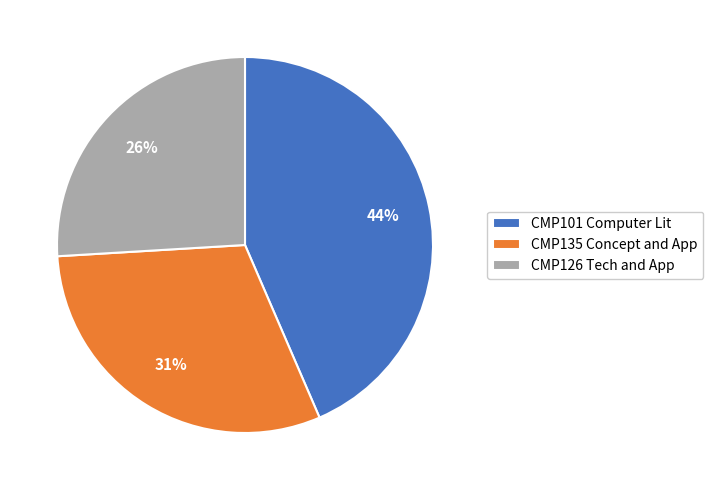

Rank the categories by value from lowest to highest.

CMP126 Tech and App, CMP135 Concept and App, CMP101 Computer Lit